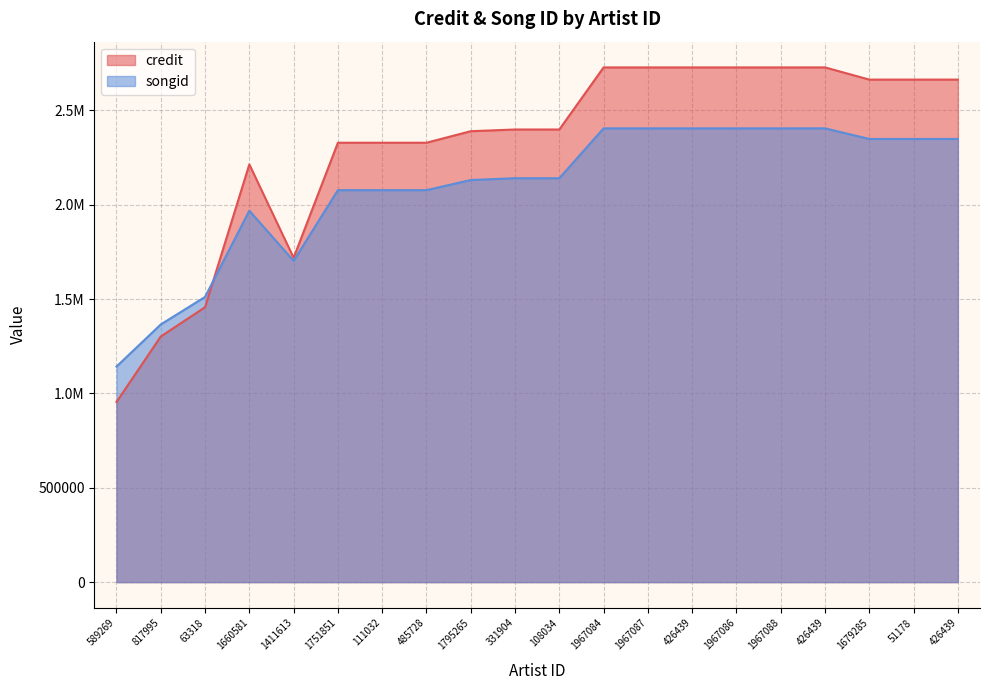

What is the label of the 6th point from the left?

1751851